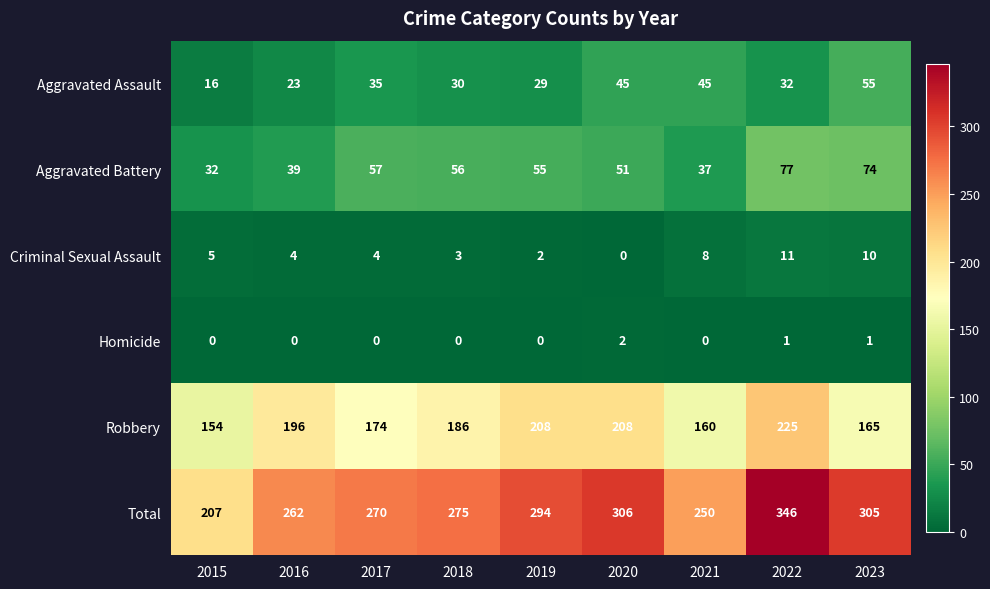

List the series in order of their peak value, highest first.

Total, Robbery, Aggravated Battery, Aggravated Assault, Criminal Sexual Assault, Homicide